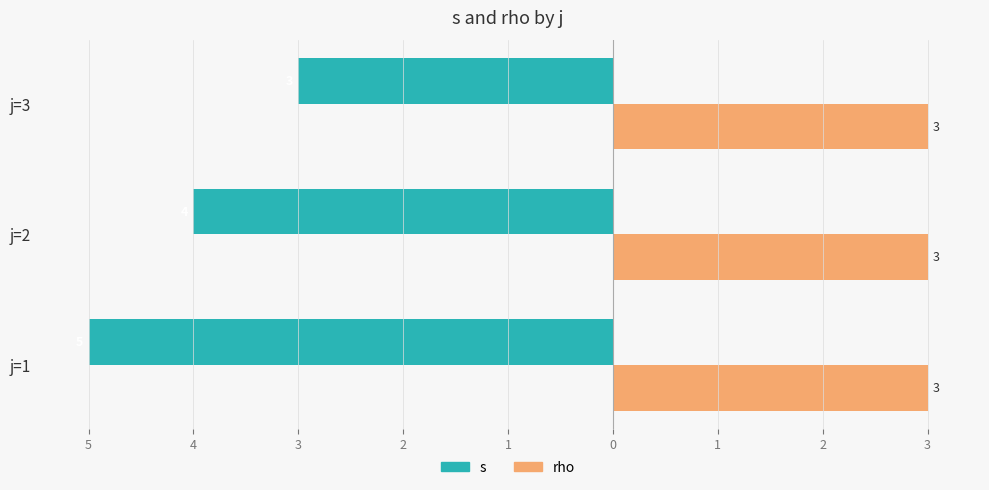

What are all the series names shown in the legend?

s, rho